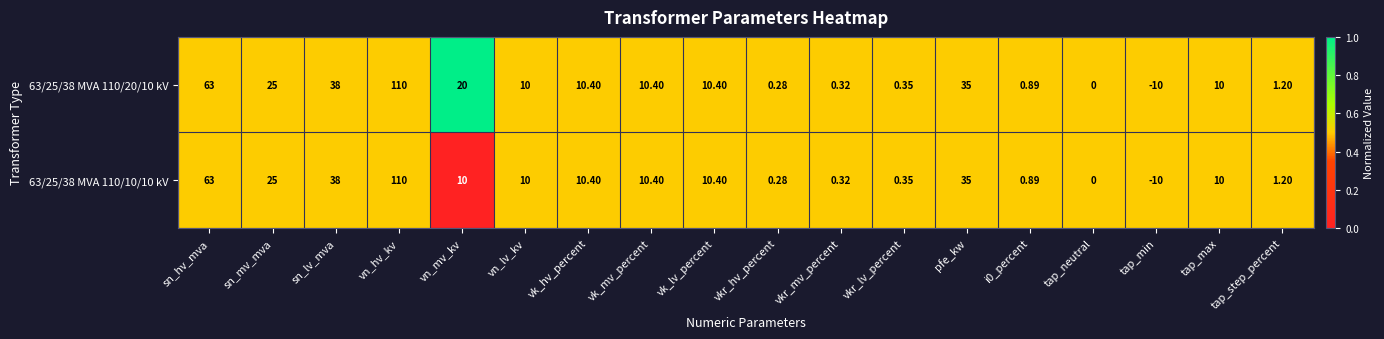

Which category has the lowest value in the 63/25/38 MVA 110/20/10 kV series?

tap_min